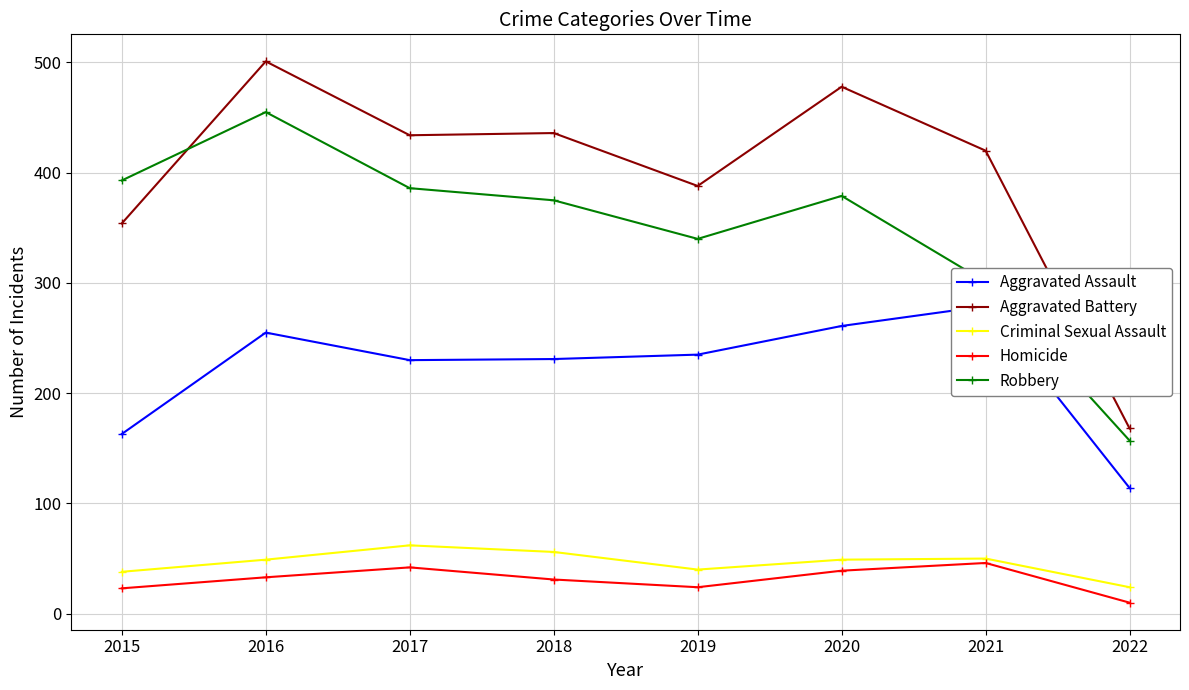

Which category has the highest value in the Criminal Sexual Assault series?

2017